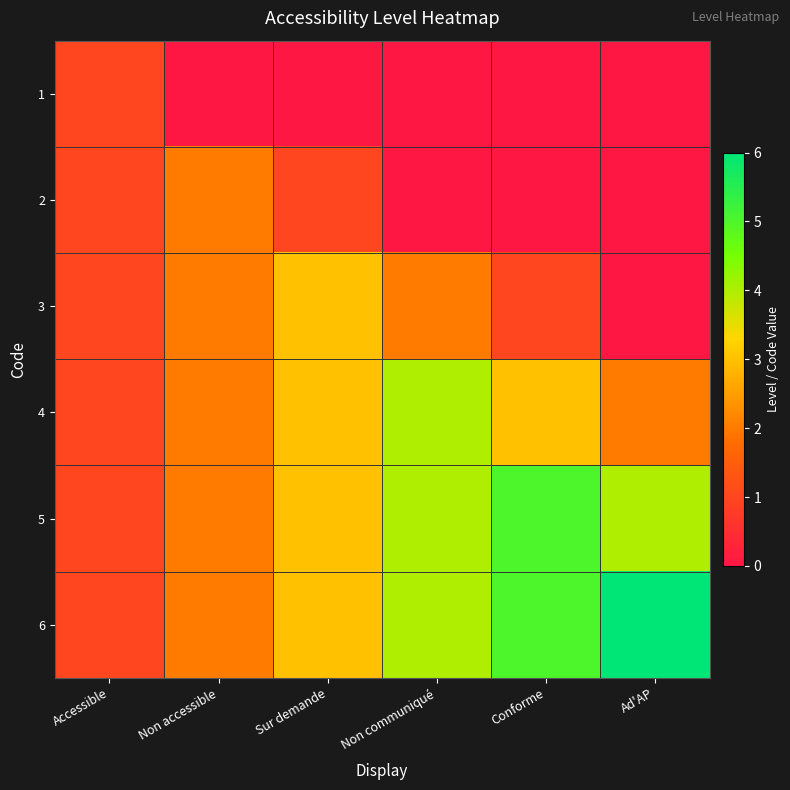

Reading left to right, what are all the values shown in this chart?

1: Accessible=1	Non accessible=0	Sur demande=0	Non communiqué=0	Conforme=0	Ad'AP=0
2: Accessible=1	Non accessible=2	Sur demande=1	Non communiqué=0	Conforme=0	Ad'AP=0
3: Accessible=1	Non accessible=2	Sur demande=3	Non communiqué=2	Conforme=1	Ad'AP=0
4: Accessible=1	Non accessible=2	Sur demande=3	Non communiqué=4	Conforme=3	Ad'AP=2
5: Accessible=1	Non accessible=2	Sur demande=3	Non communiqué=4	Conforme=5	Ad'AP=4
6: Accessible=1	Non accessible=2	Sur demande=3	Non communiqué=4	Conforme=5	Ad'AP=6